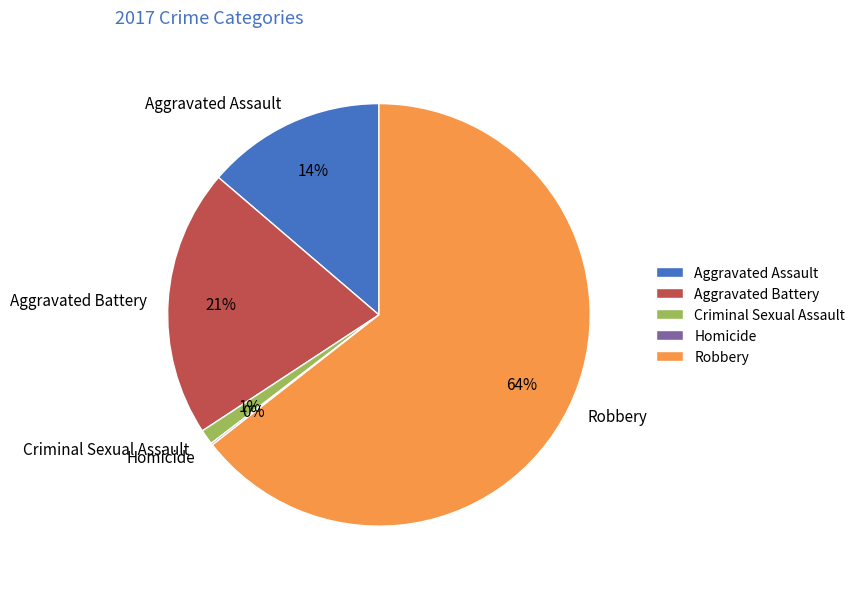

To the nearest percent, what is the combined percentage of Robbery and Aggravated Assault?

78%